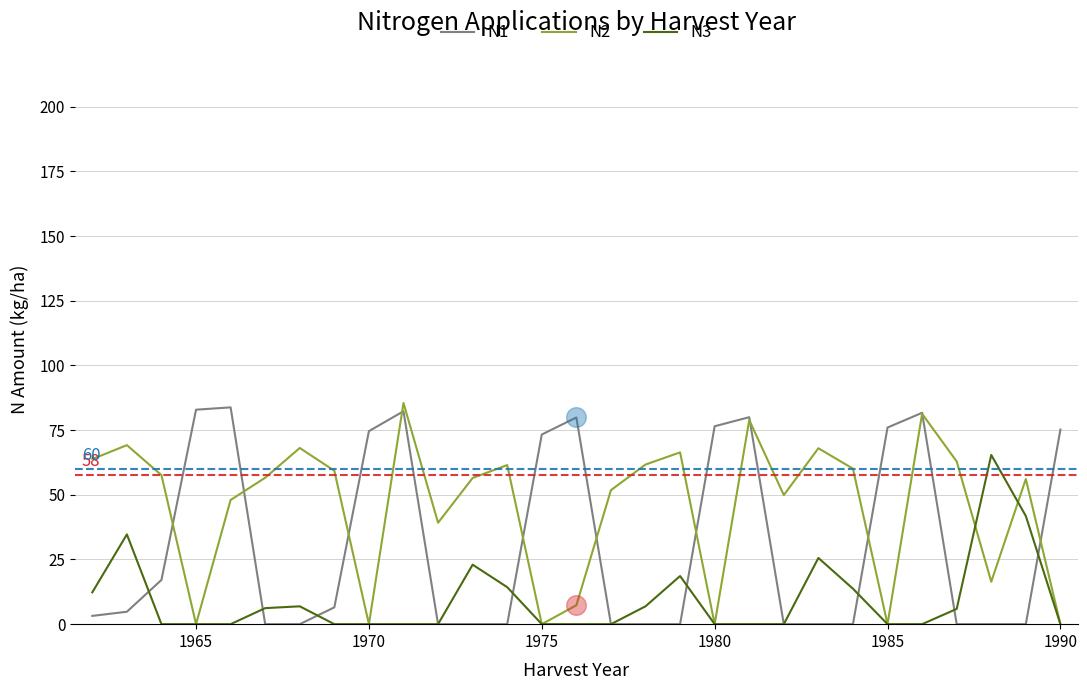

Which series has the largest total across all categories?

N2